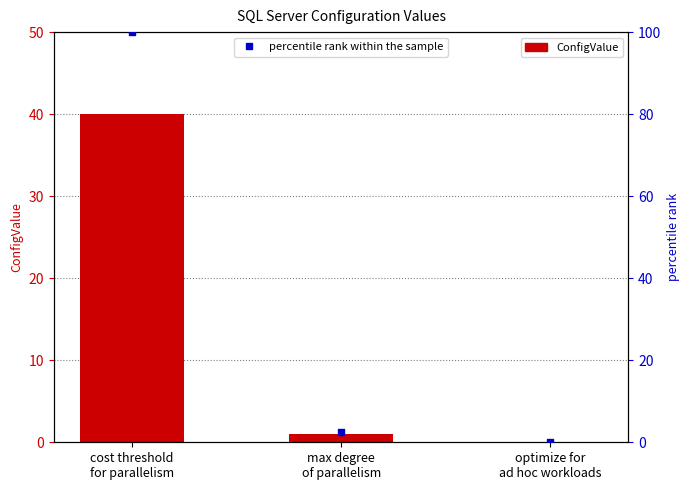

Which series reaches the maximum Y coordinate?

percentile rank within the sample